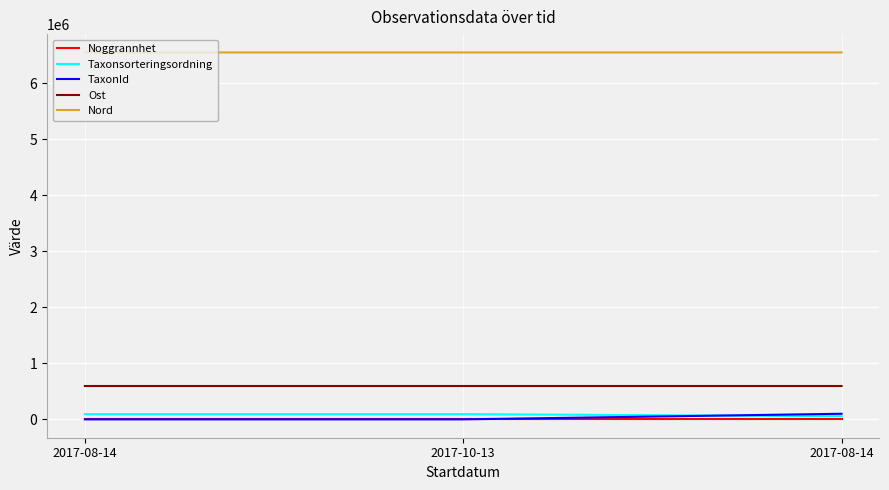

How many lines are shown in the chart?

5